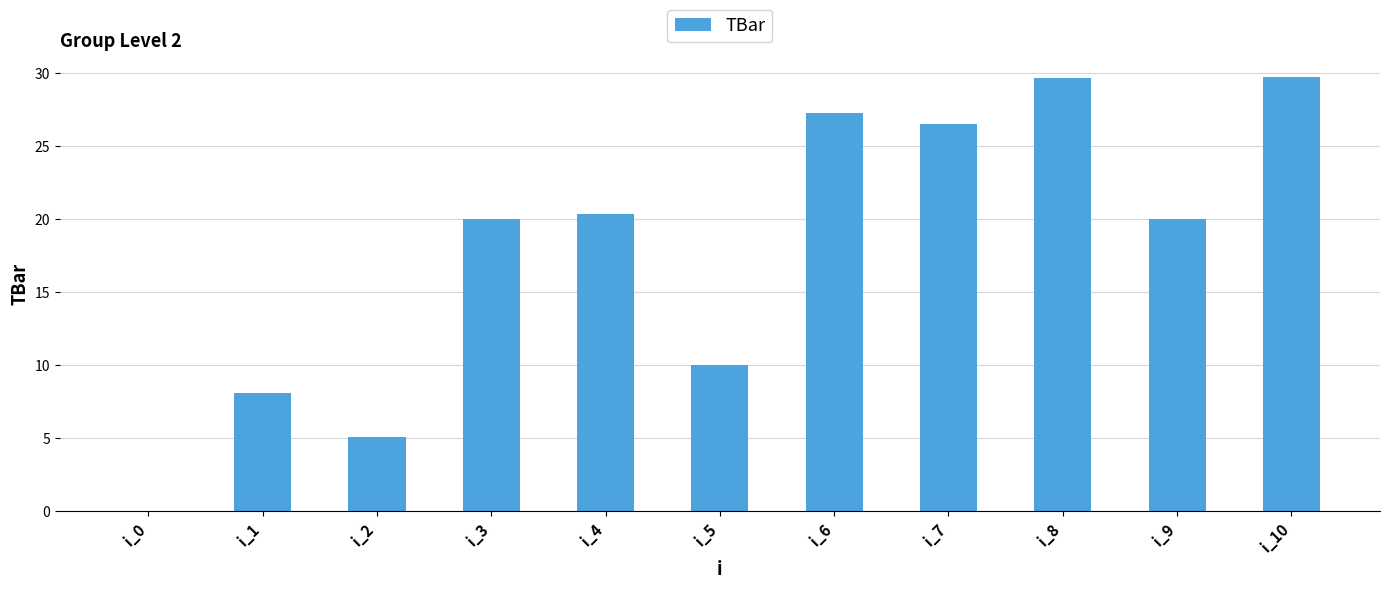

How many values are above zero?

10